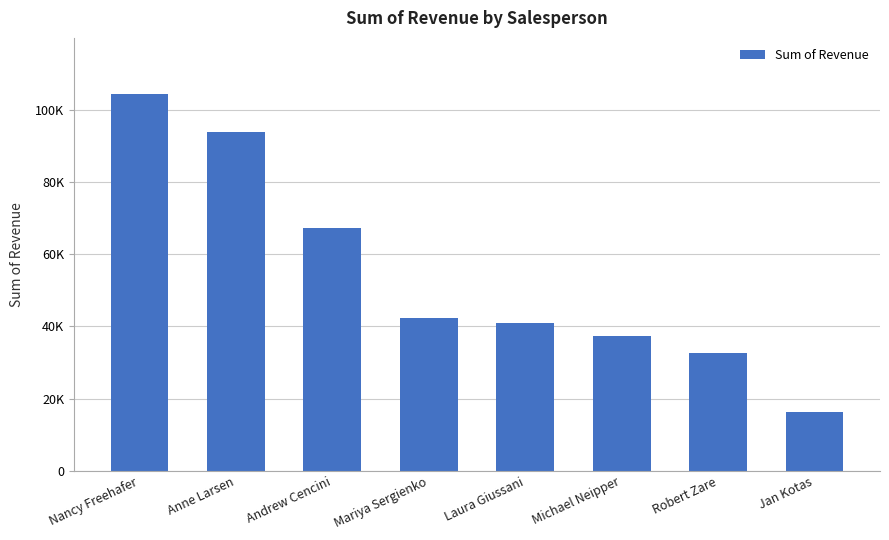

List the labels in order of value, largest first.

Nancy Freehafer, Anne Larsen, Andrew Cencini, Mariya Sergienko, Laura Giussani, Michael Neipper, Robert Zare, Jan Kotas